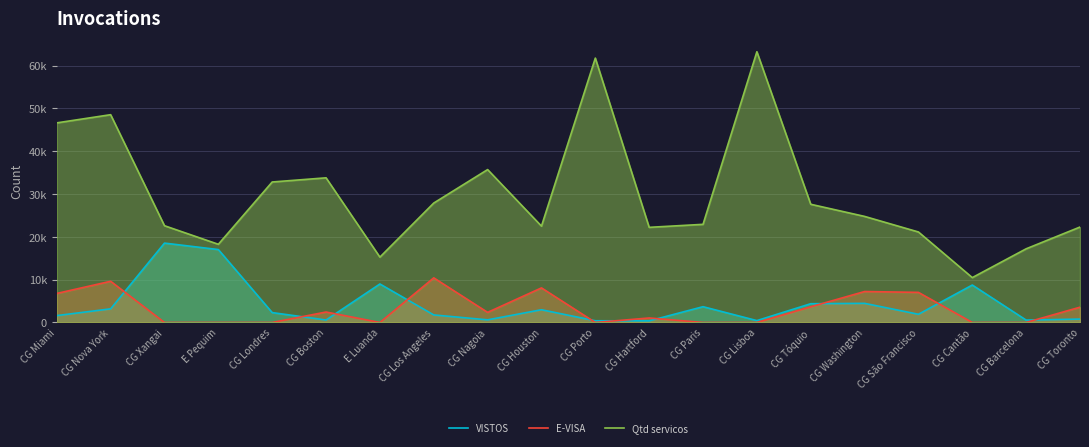

At CG Xangai, list the series in order from smallest to largest.

E-VISA, VISTOS, Qtd servicos